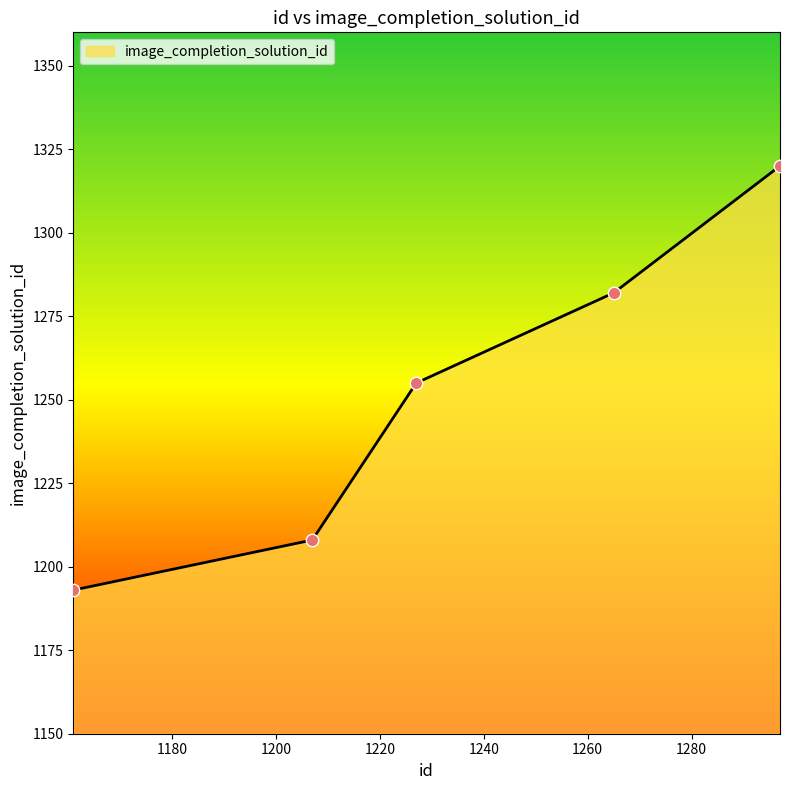

True or false: there are more than 2 points higher than both neighbors.

False